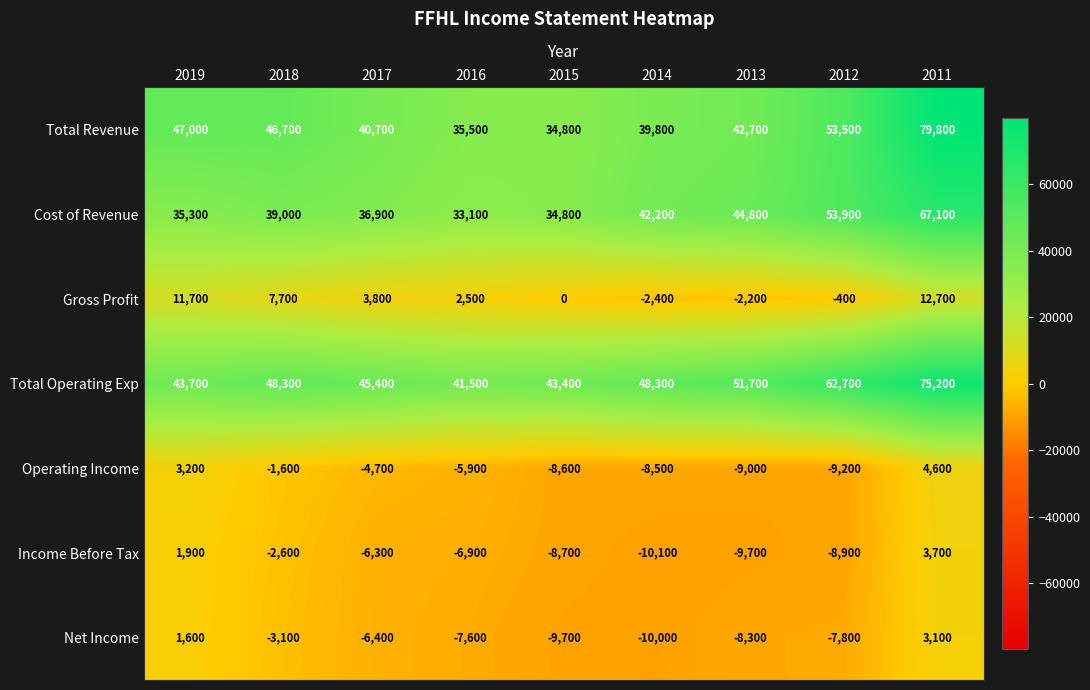

At which category is the sum across all series the highest?

2011